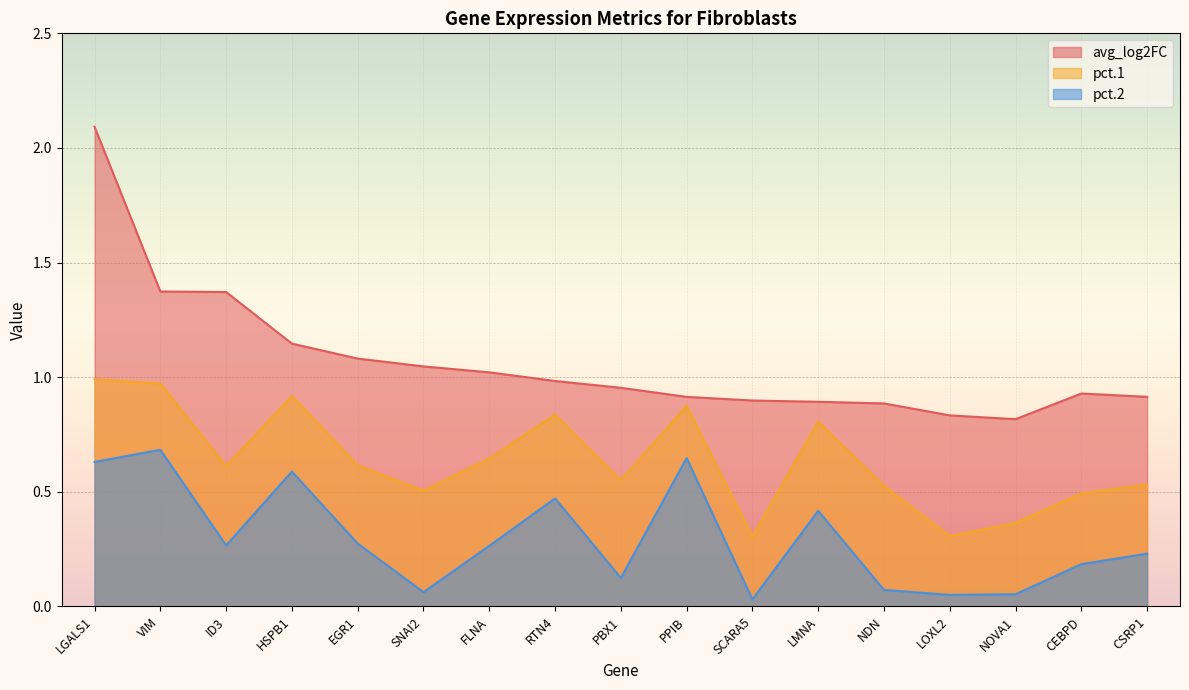

What is the difference between the pct.2 values at FLNA and CEBPD?

0.1